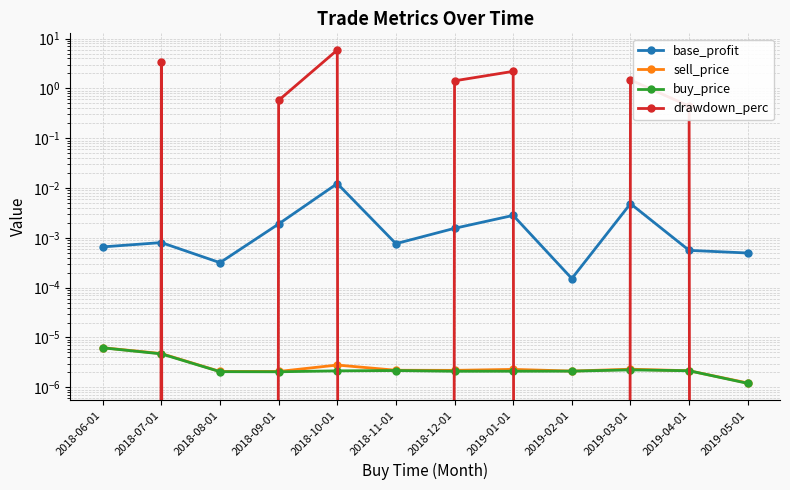

Is it true that drawdown_perc equals 2.2 at 2018-07-01?

False